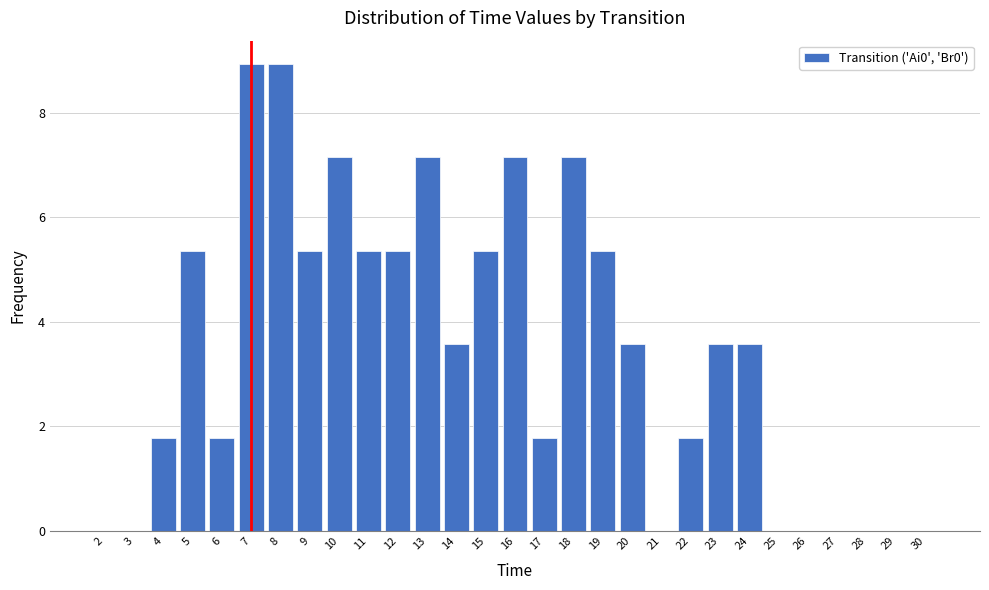

Reading left to right, what are all the values shown in this chart?

2=0.0	3=0.0	4=1.8	5=5.4	6=1.8	7=8.9	8=8.9	9=5.4	10=7.1	11=5.4	12=5.4	13=7.1	14=3.6	15=5.4	16=7.1	17=1.8	18=7.1	19=5.4	20=3.6	21=0.0	22=1.8	23=3.6	24=3.6	25=0.0	26=0.0	27=0.0	28=0.0	29=0.0	30=0.0